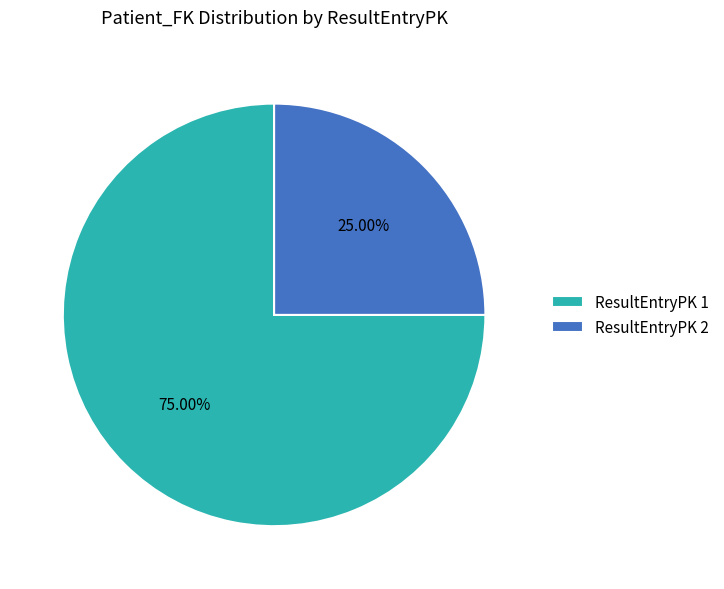

Is there a majority slice in this chart?

Yes